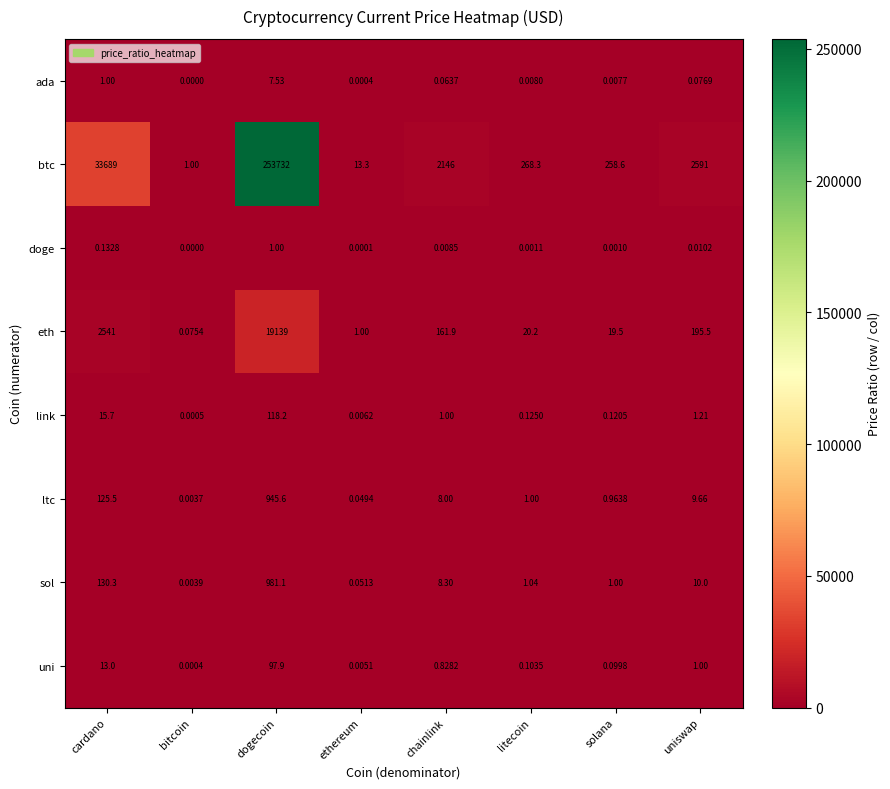

Which series changed the most between litecoin and solana?

btc